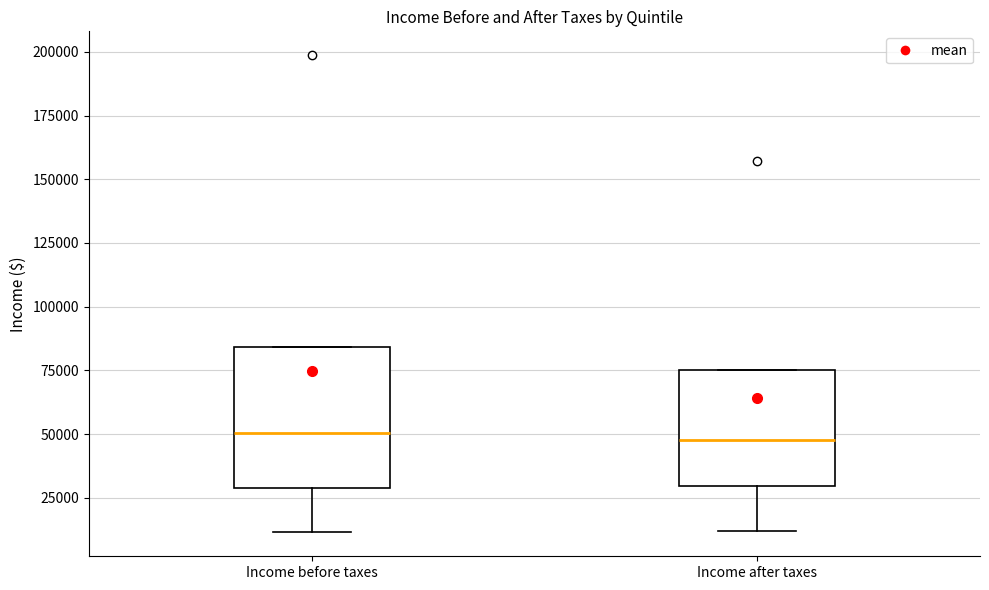

Reading left to right, transcribe this box plot: for each box, give where its median line is, the range the box spans, and where its two whiskers end, as read against the y-axis. The values are not printed on the chart, so give them approximately, as read against the axis.

Income before taxes: median 50000, box 30000 to 85000, whiskers 10000 to 85000
Income after taxes: median 50000, box 30000 to 75000, whiskers 10000 to 75000